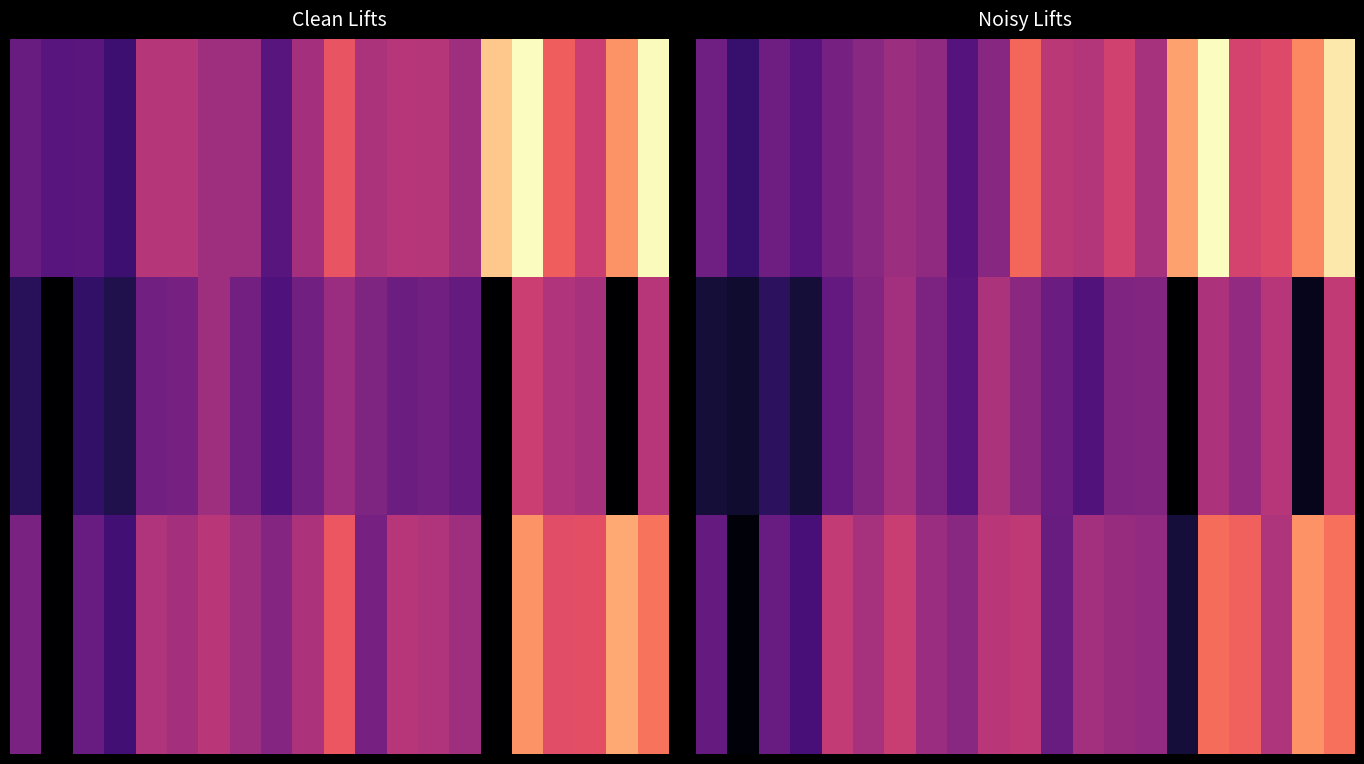

What is the sum of all 0.0 values?

4554.7